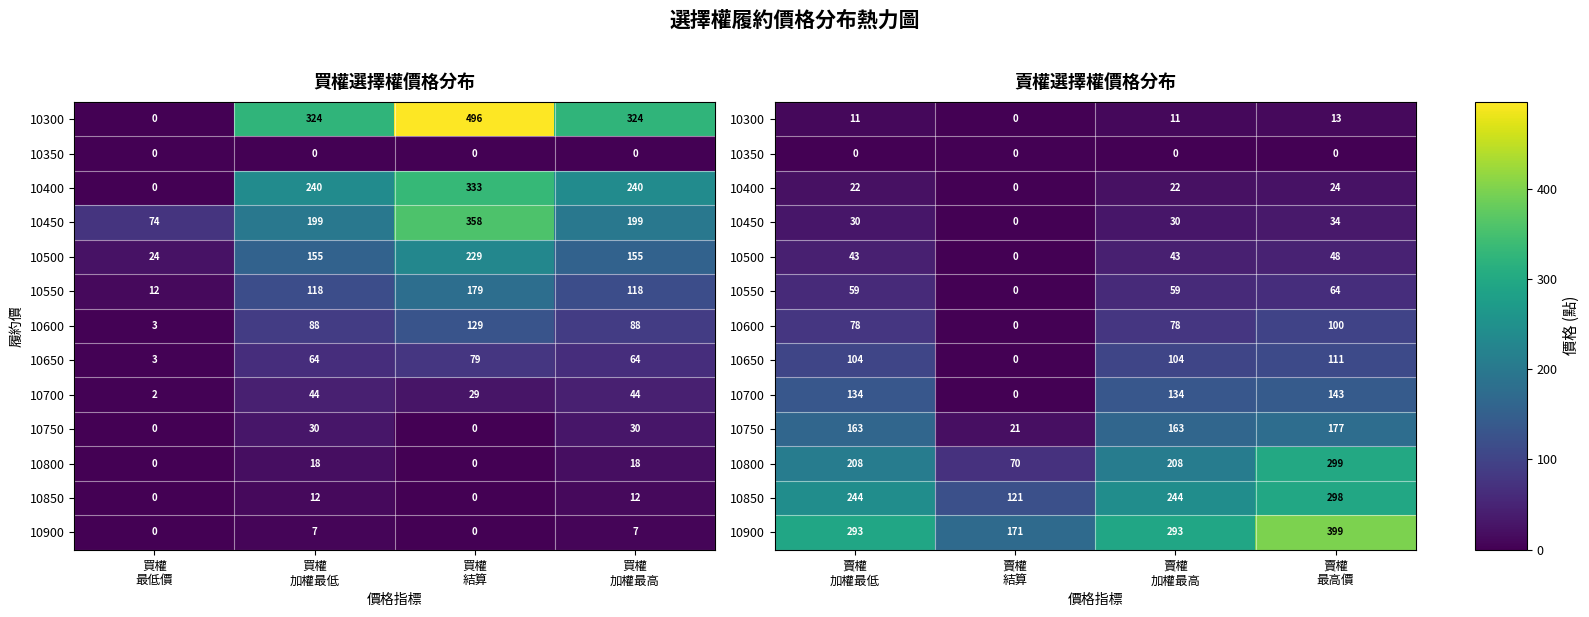

Count the 10300 values in the range 11 to 13.

3